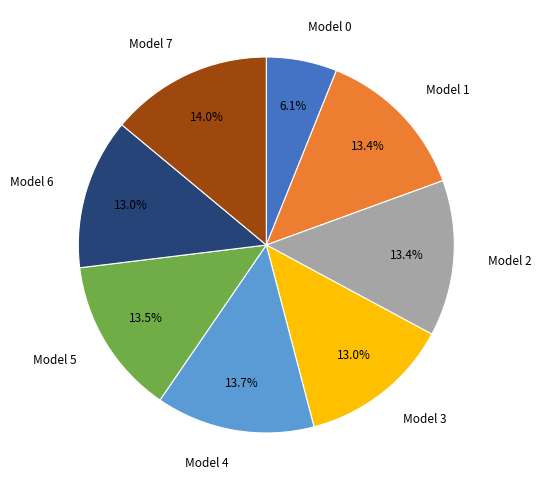

True or false: Model 4 accounts for 1% of the total.

False